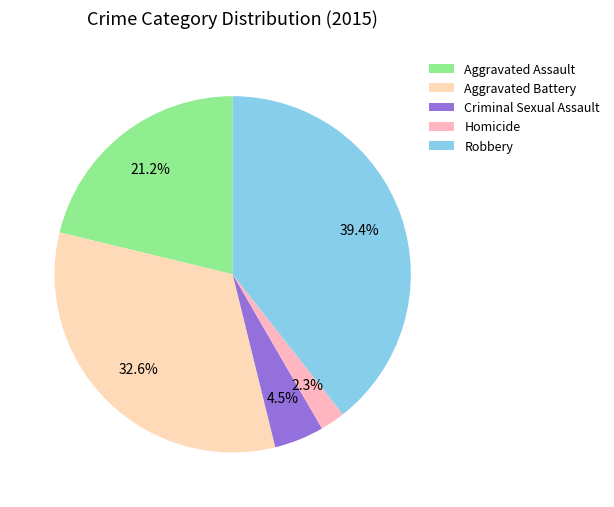

What portion of the pie excludes Robbery?

60.6%